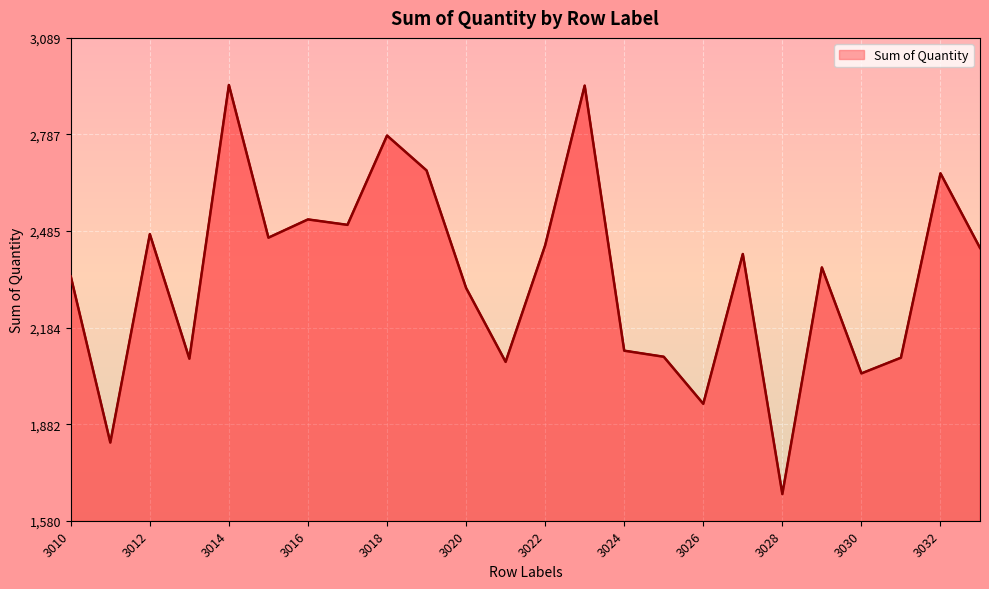

What is the minimum value shown in the chart?

1664